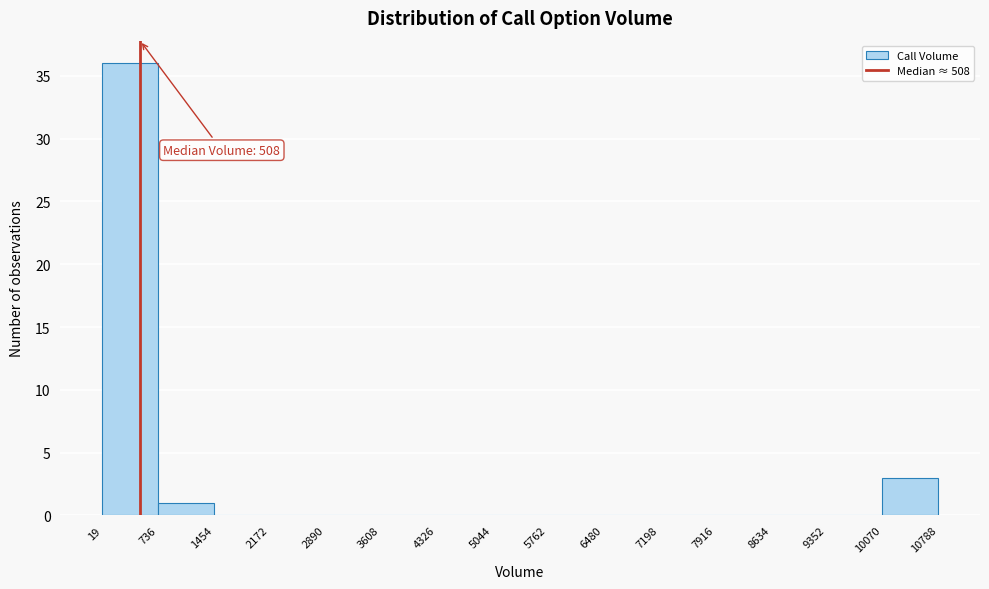

Over which range of the x-axis is the bar tallest?

19 to 736